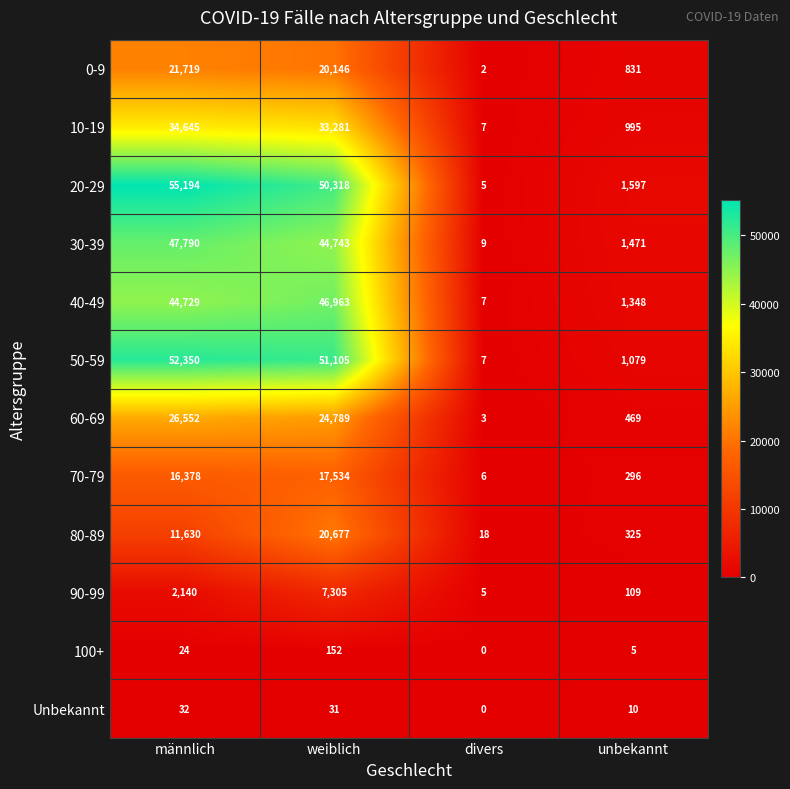

Which series has the widest spread of values?

20-29